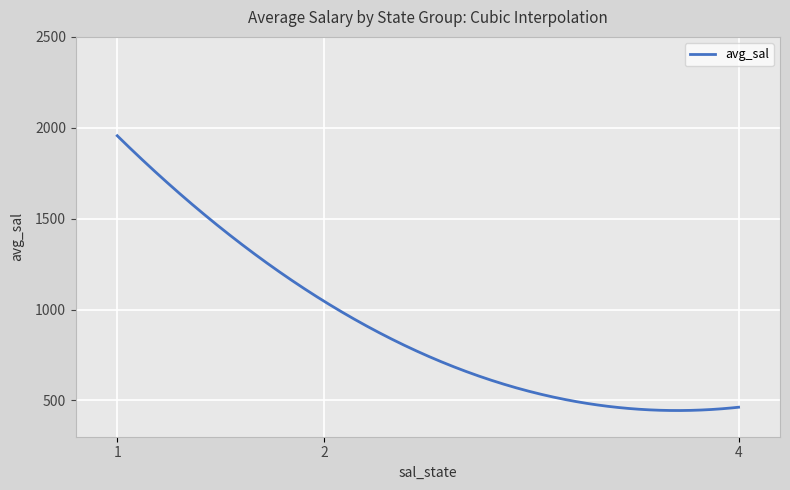

What is the minimum value shown in the chart?

444.1